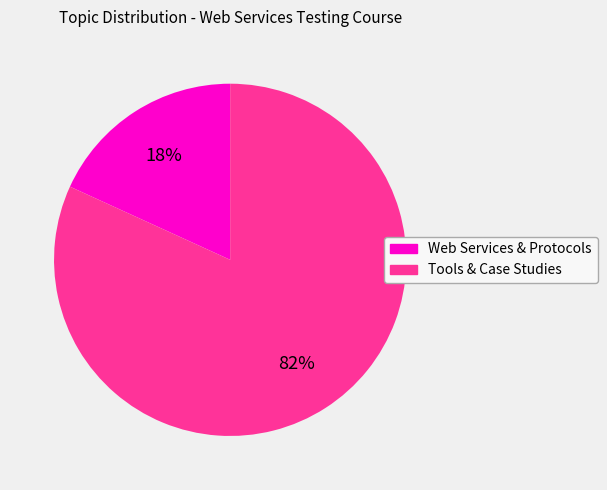

Does any single category account for the majority?

Yes